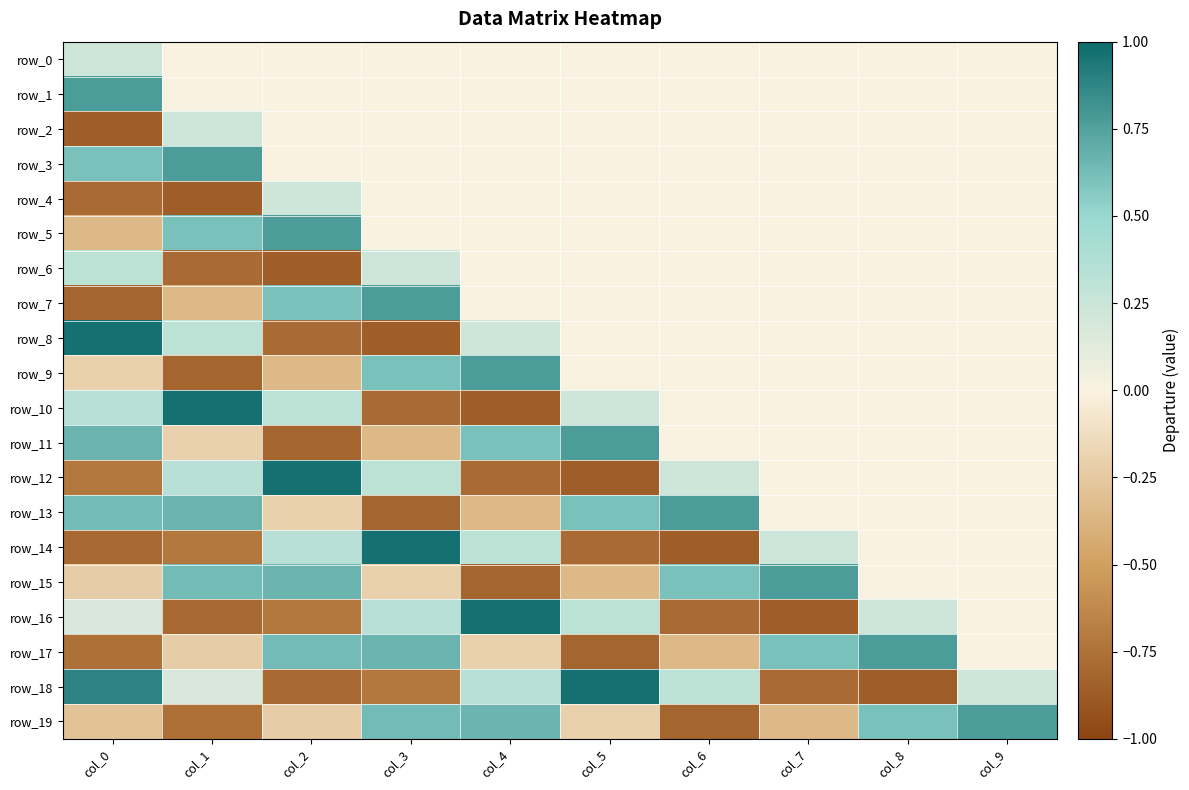

True or false: row_7 has a value of 0.0 at col_8.

True